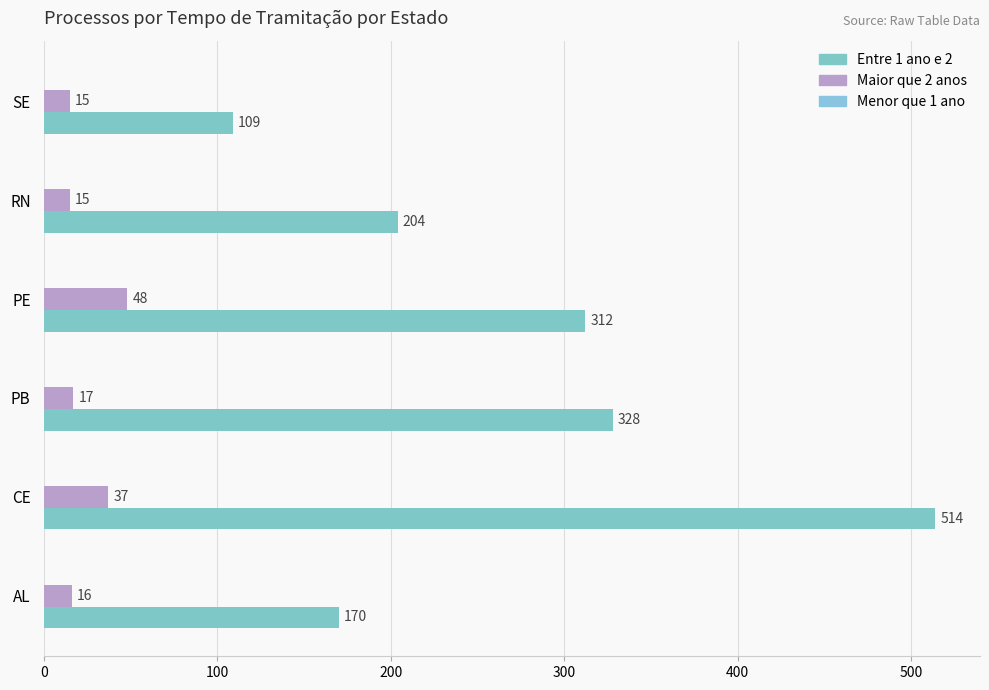

How many data points in Entre 1 ano e 2 are less than 312?

3